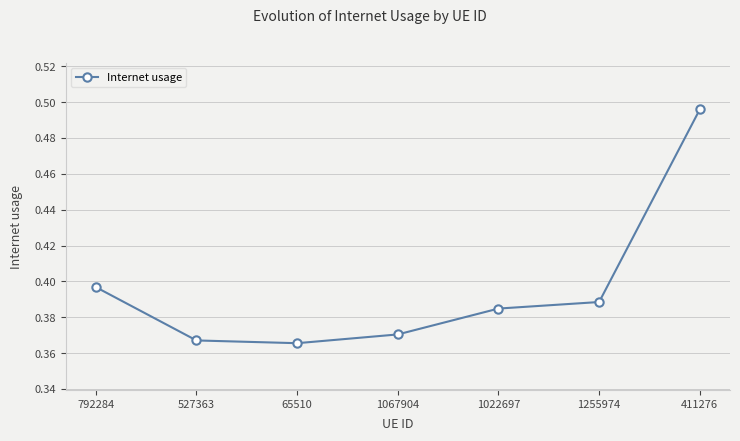

At which label is the value closest to 0?

65510